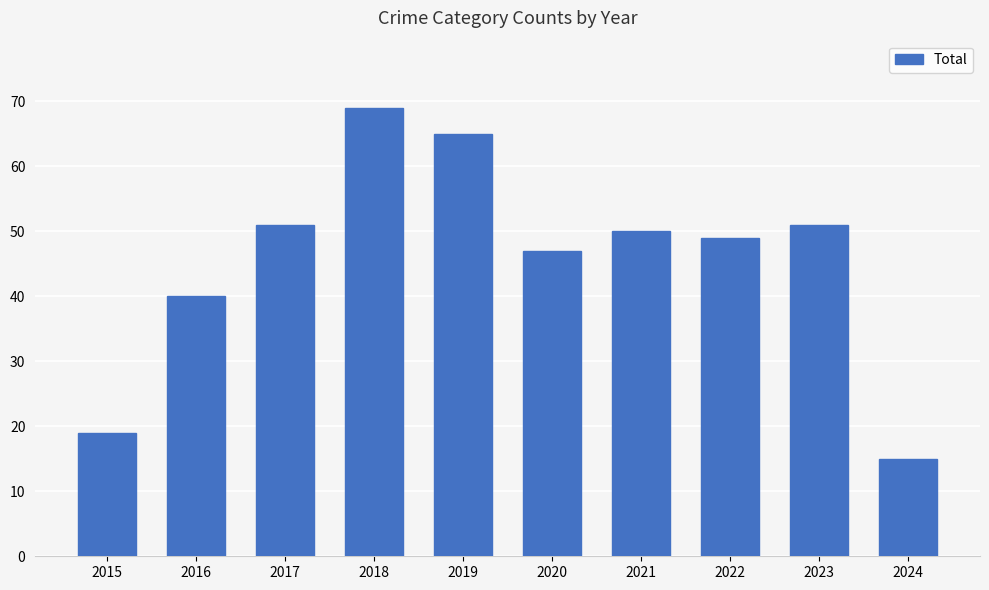

What is the minimum value shown in the chart?

15